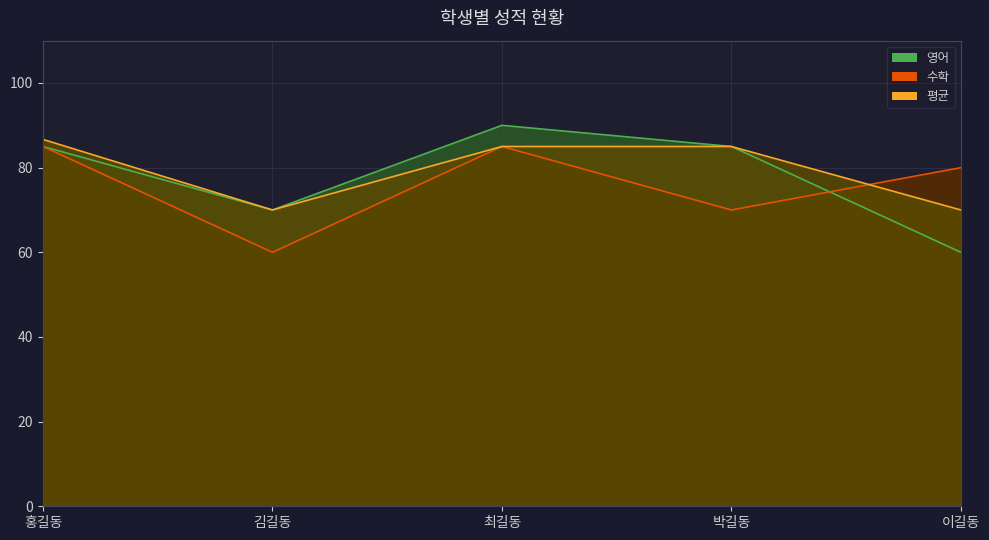

What is the highest value of the 영어 series?

90.0